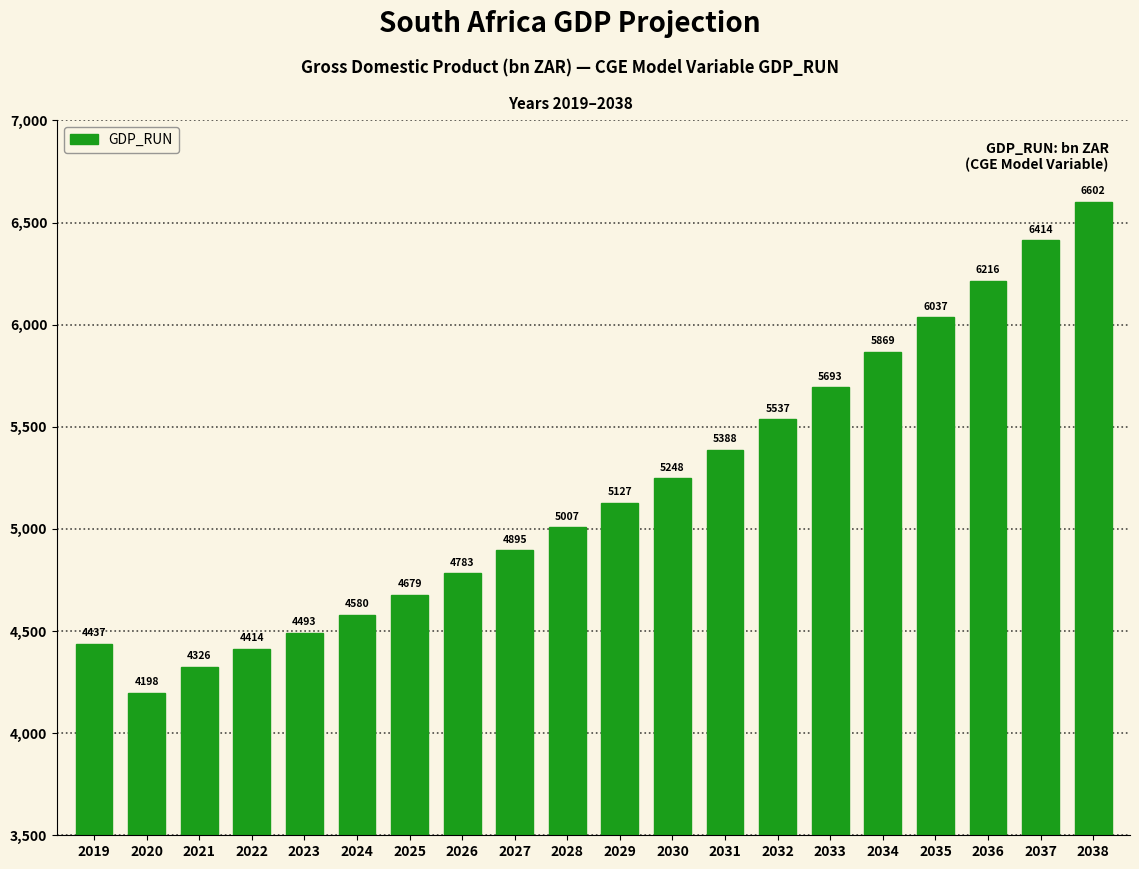

What is the sum of all values?

103941.1